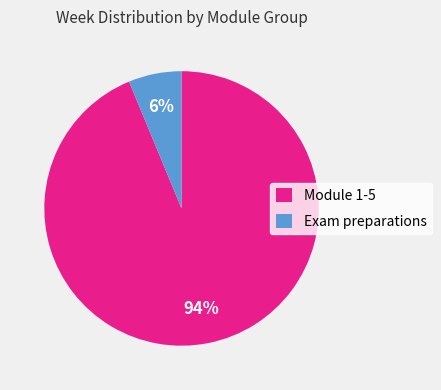

True or false: Module 1-5 accounts for 94% of the total.

True